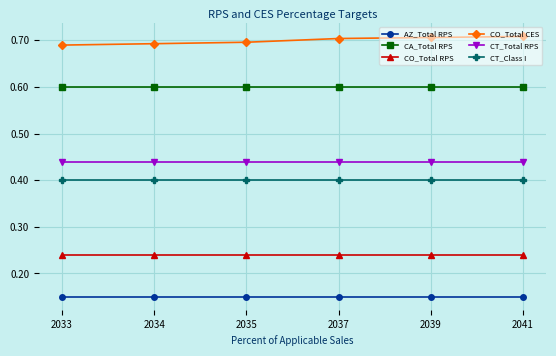

Is the value of CO_Total RPS at 2039 greater than the value of CT_Class I at 2033?

No